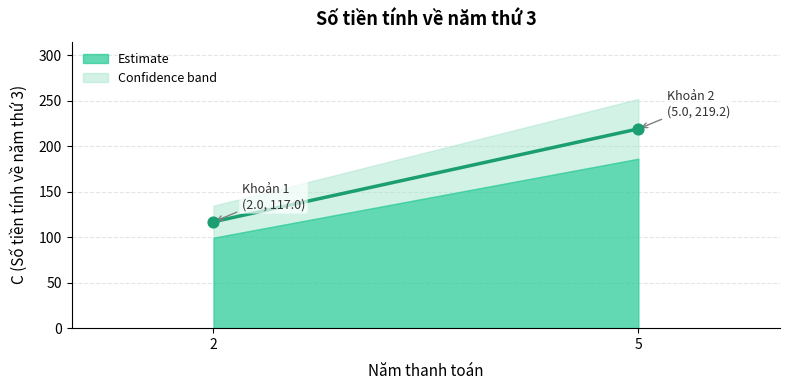

What is the range of Y values (max minus min)?

102.2